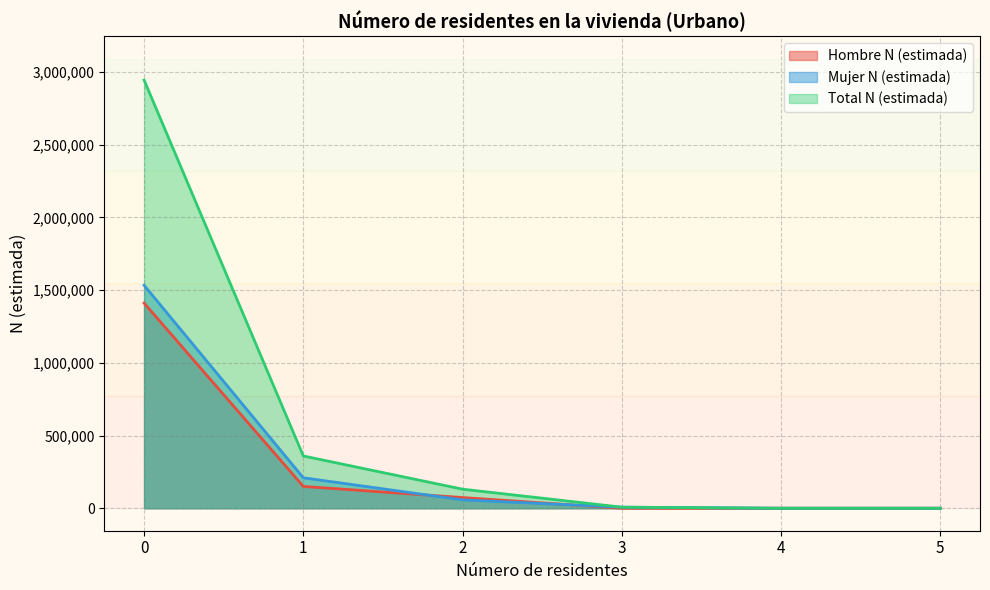

At 5, list the series in order from largest to smallest.

Hombre N (estimada), Mujer N (estimada), Total N (estimada)